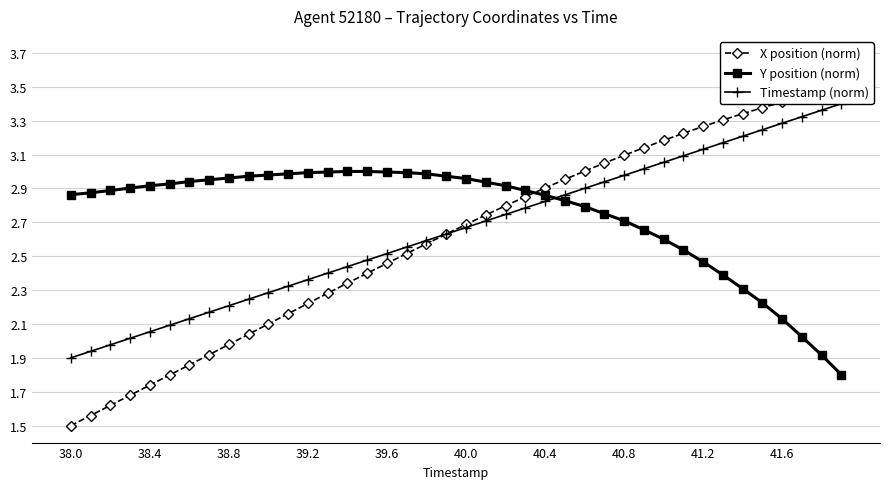

True or false: Y position (norm) has a value of 1.8 at 39.

True